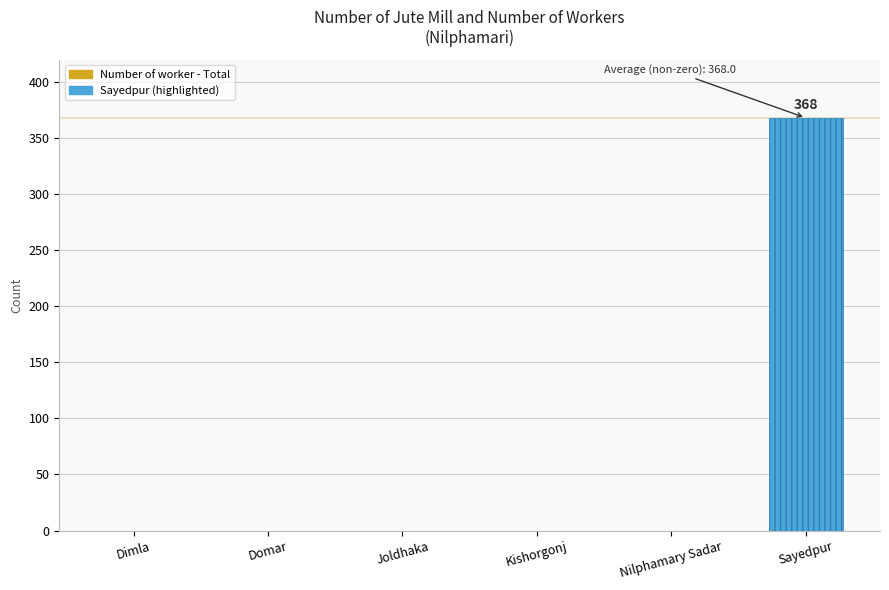

What is the maximum value shown in the chart?

368